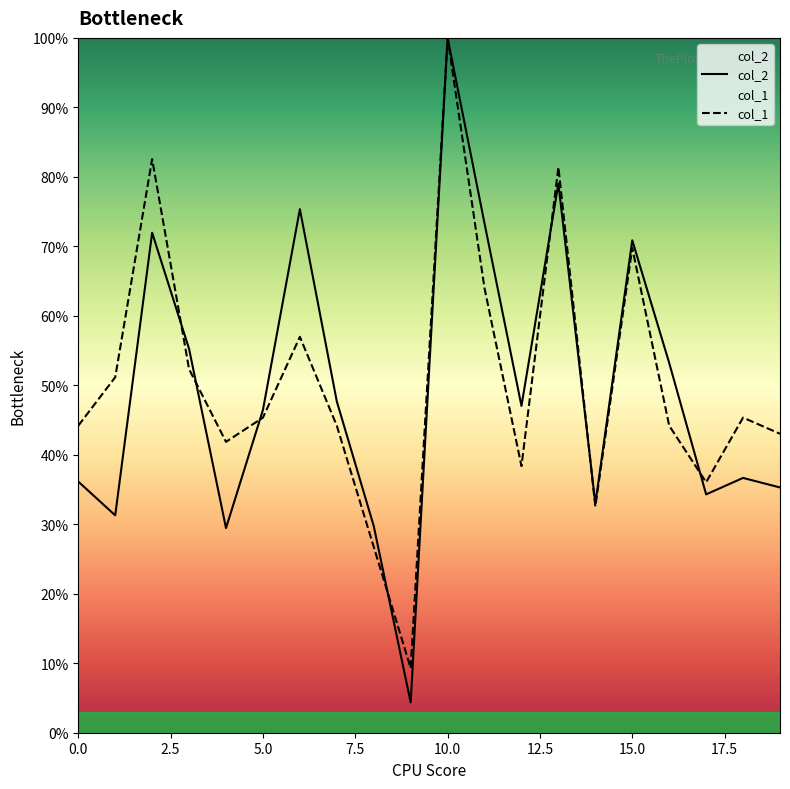

How many distinct data groups are displayed?

2